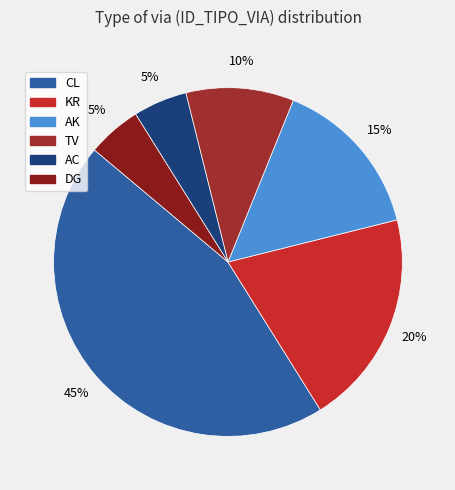

What percentage is the AK slice, to the nearest percent?

15%